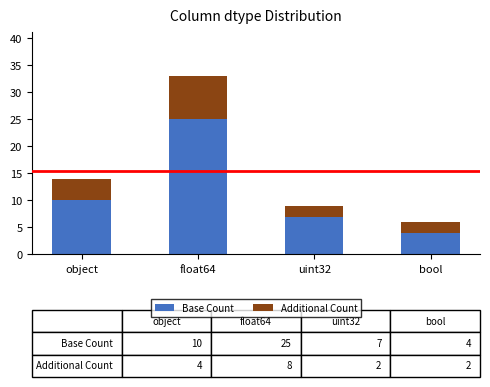

List the labels in order of Base Count value, smallest first.

bool, uint32, object, float64